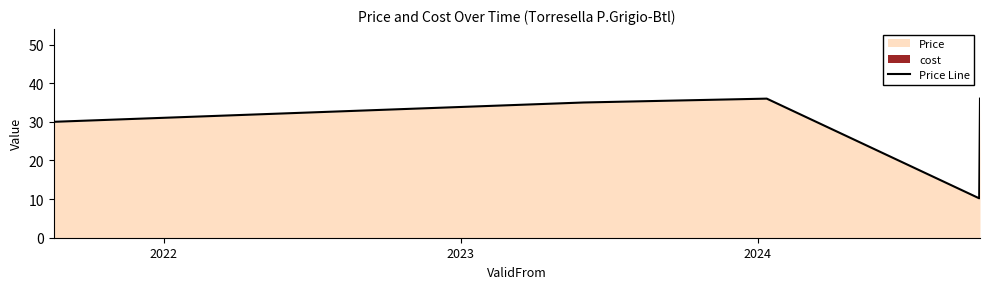

Approximately how many times larger is the value at 2022 compared to 2023?

1.0